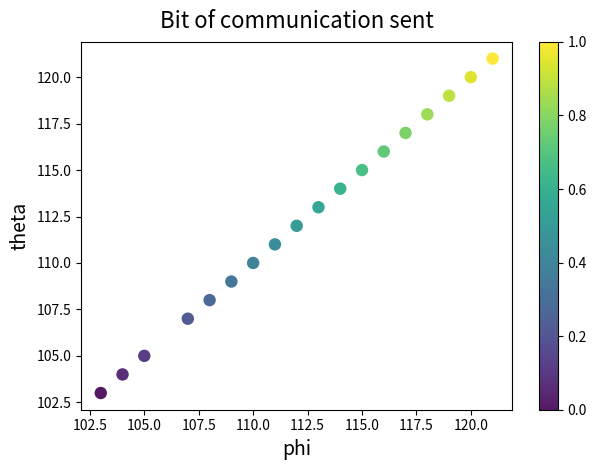

What is the range of Y values (max minus min)?

18